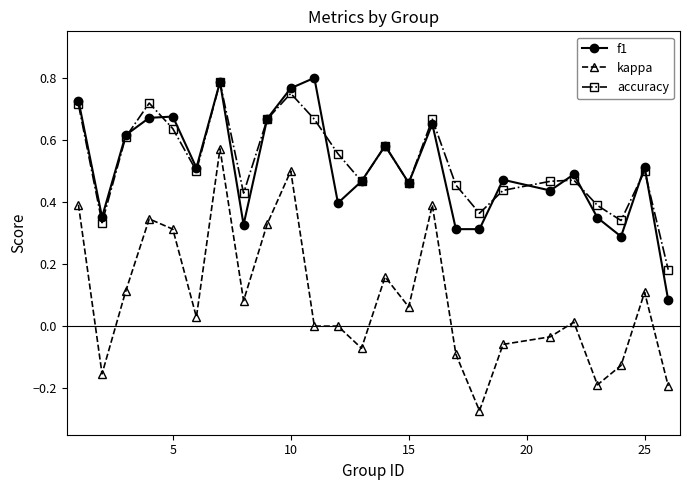

How many interior local peaks does the accuracy series have?

7